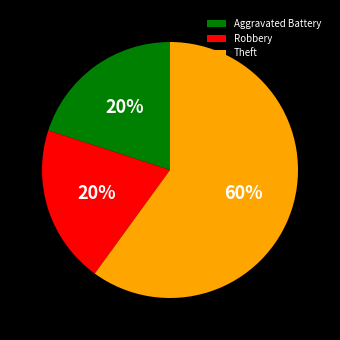

Which has a higher value, Robbery or Theft?

Theft